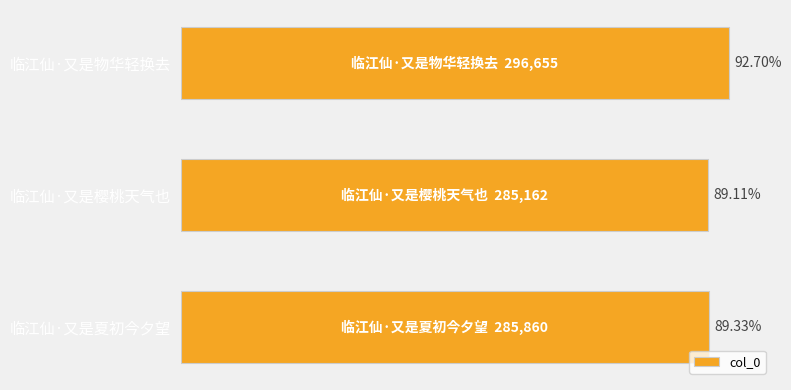

What is the maximum value shown in the chart?

296655